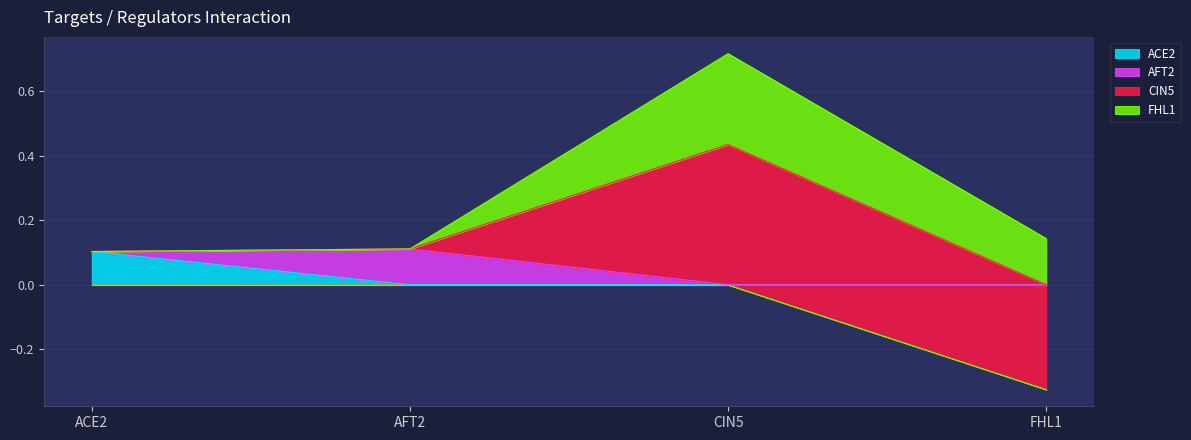

List the series in order of their peak value, highest first.

CIN5, FHL1, AFT2, ACE2